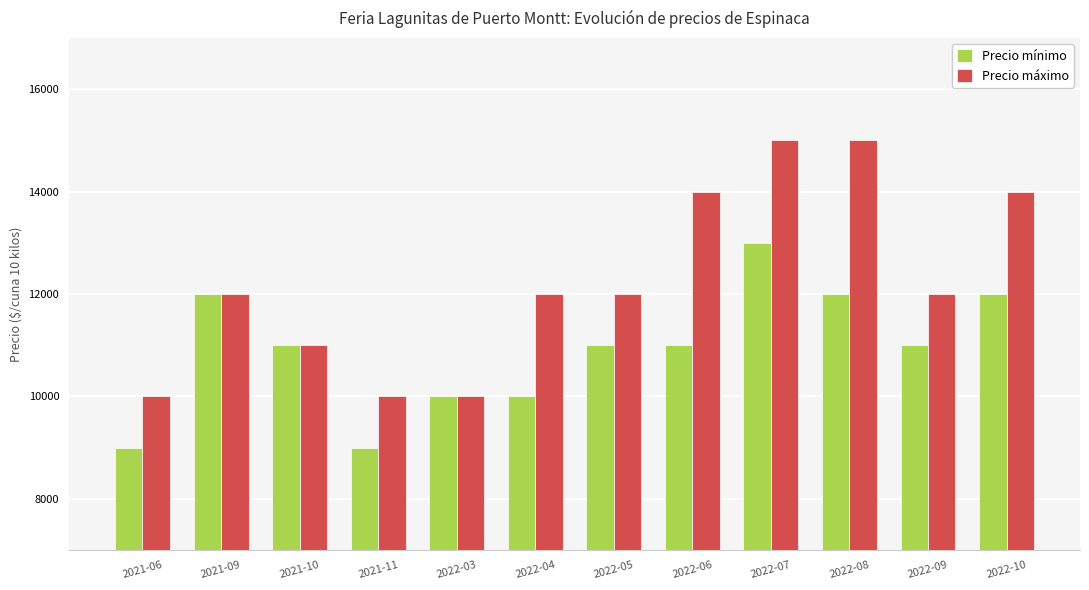

Is it true that Precio máximo equals 5845 at 2022-09?

False